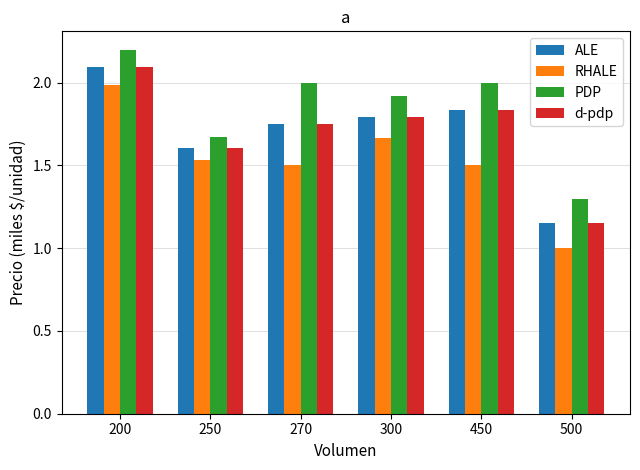

What is the sum of all d-pdp values?

10.2